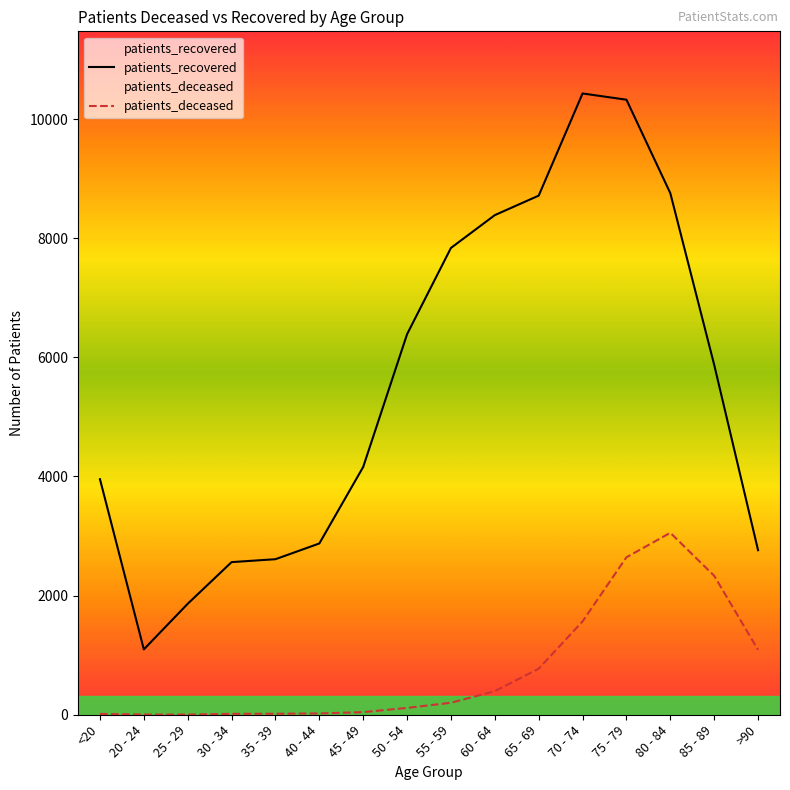

True or false: patients_recovered and patients_deceased cross at least once.

False